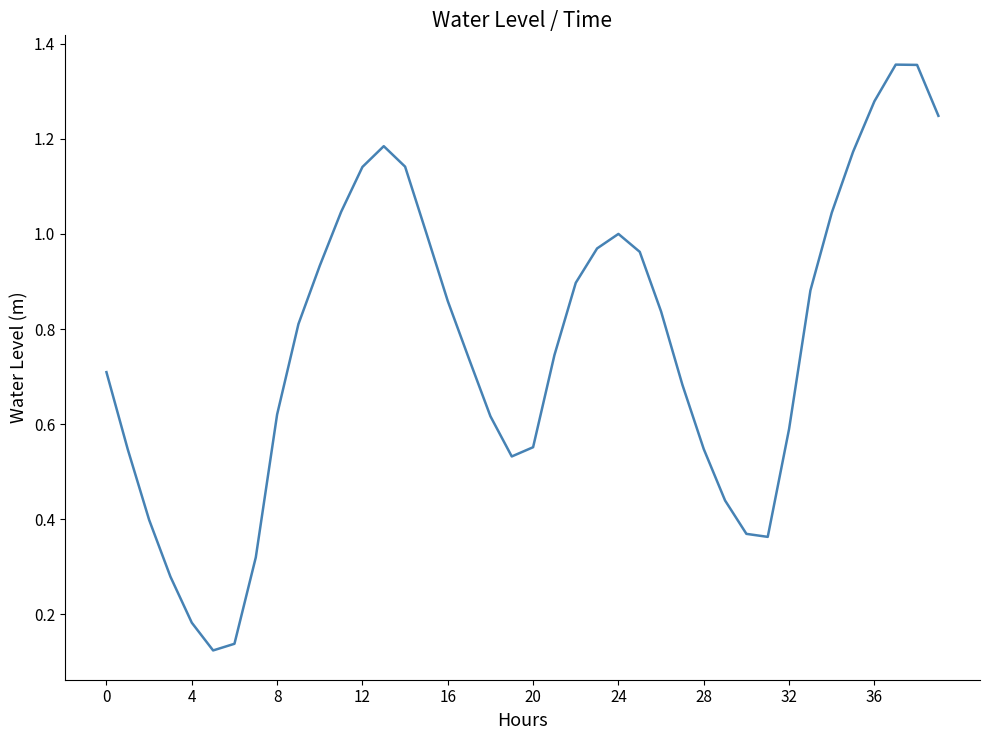

Does the chart display data point markers on the line(s)?

No